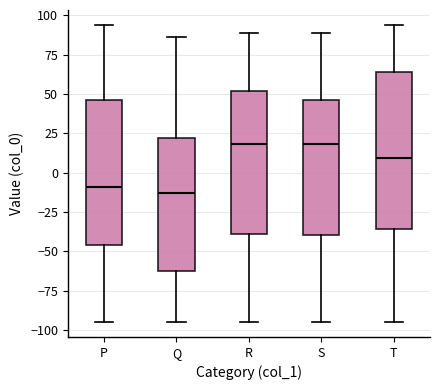

Comparing the boxes themselves (not the whiskers), which one is the tallest?

T